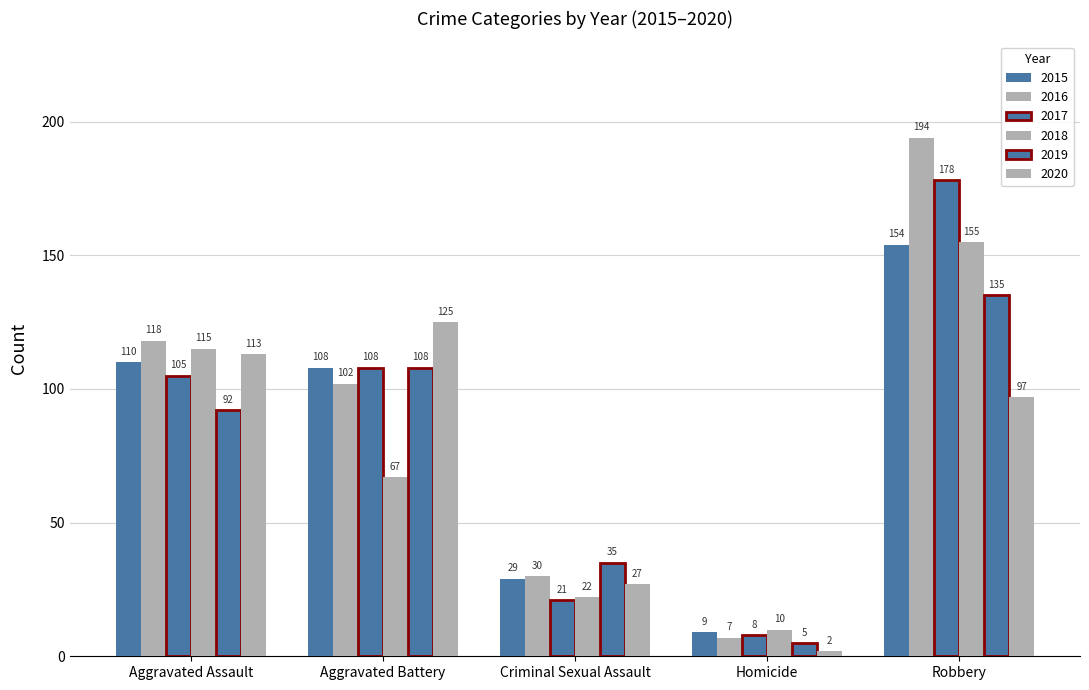

Where is 2017 nearest to the value 93?

Aggravated Assault